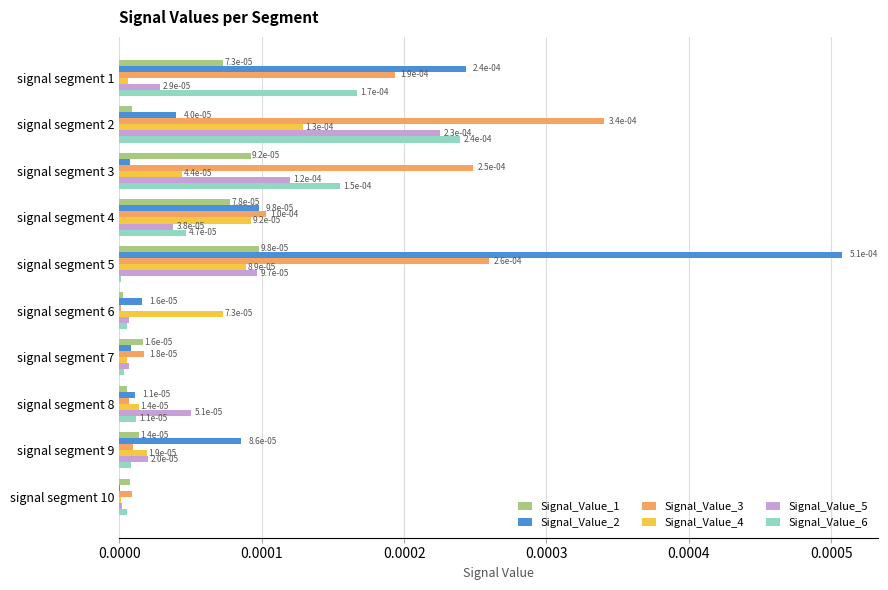

How many series are shown in this chart?

6